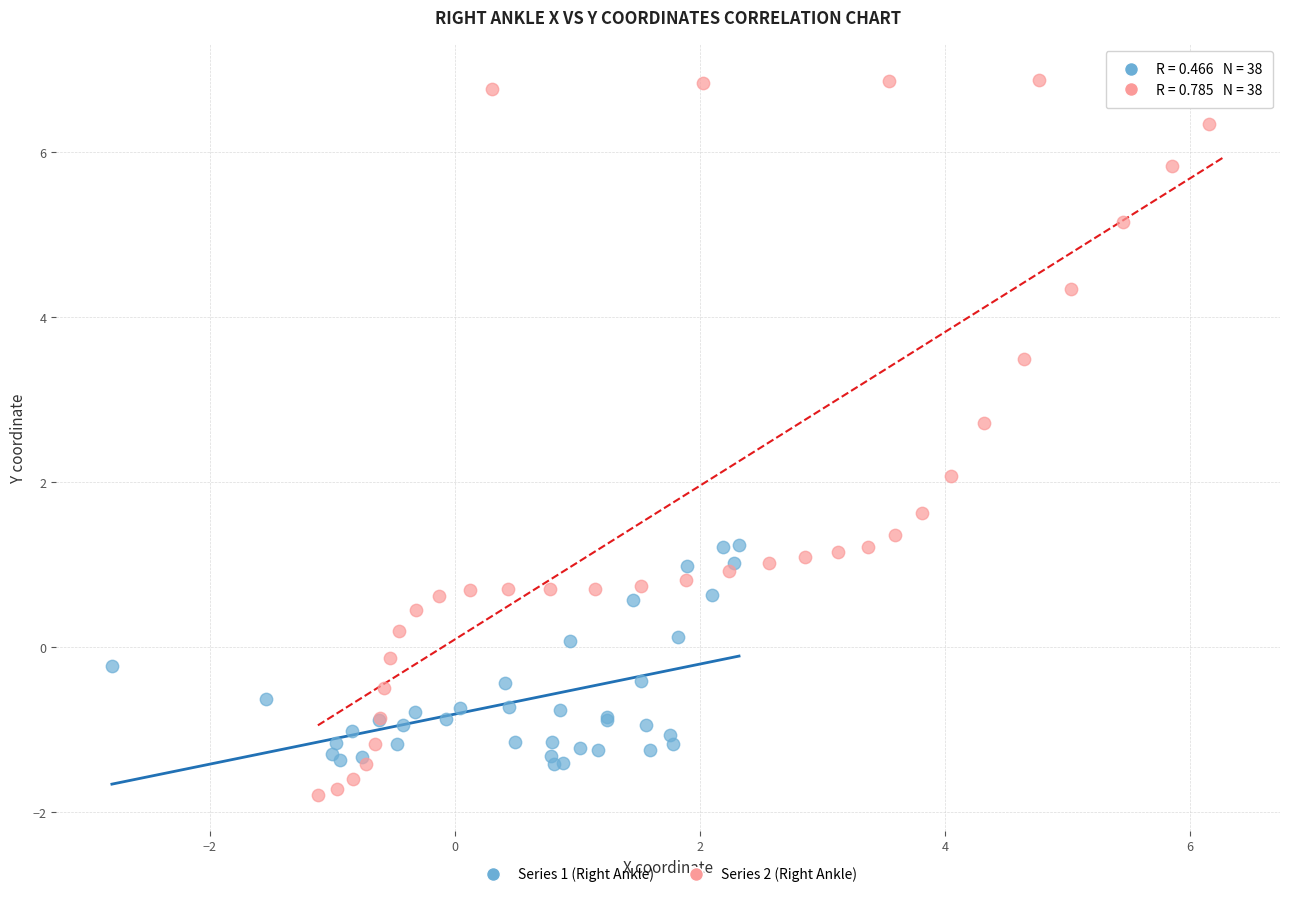

Which series contains the lowest Y value?

Series 2 (Right Ankle)